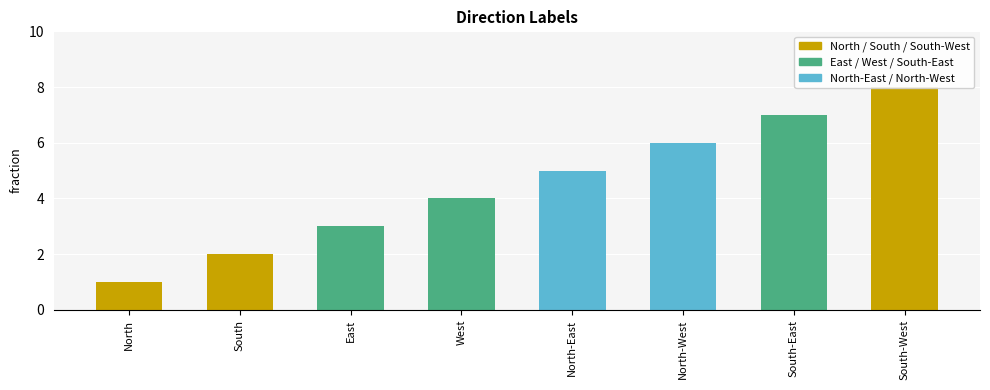

Count the values in the range 3 to 7.

5